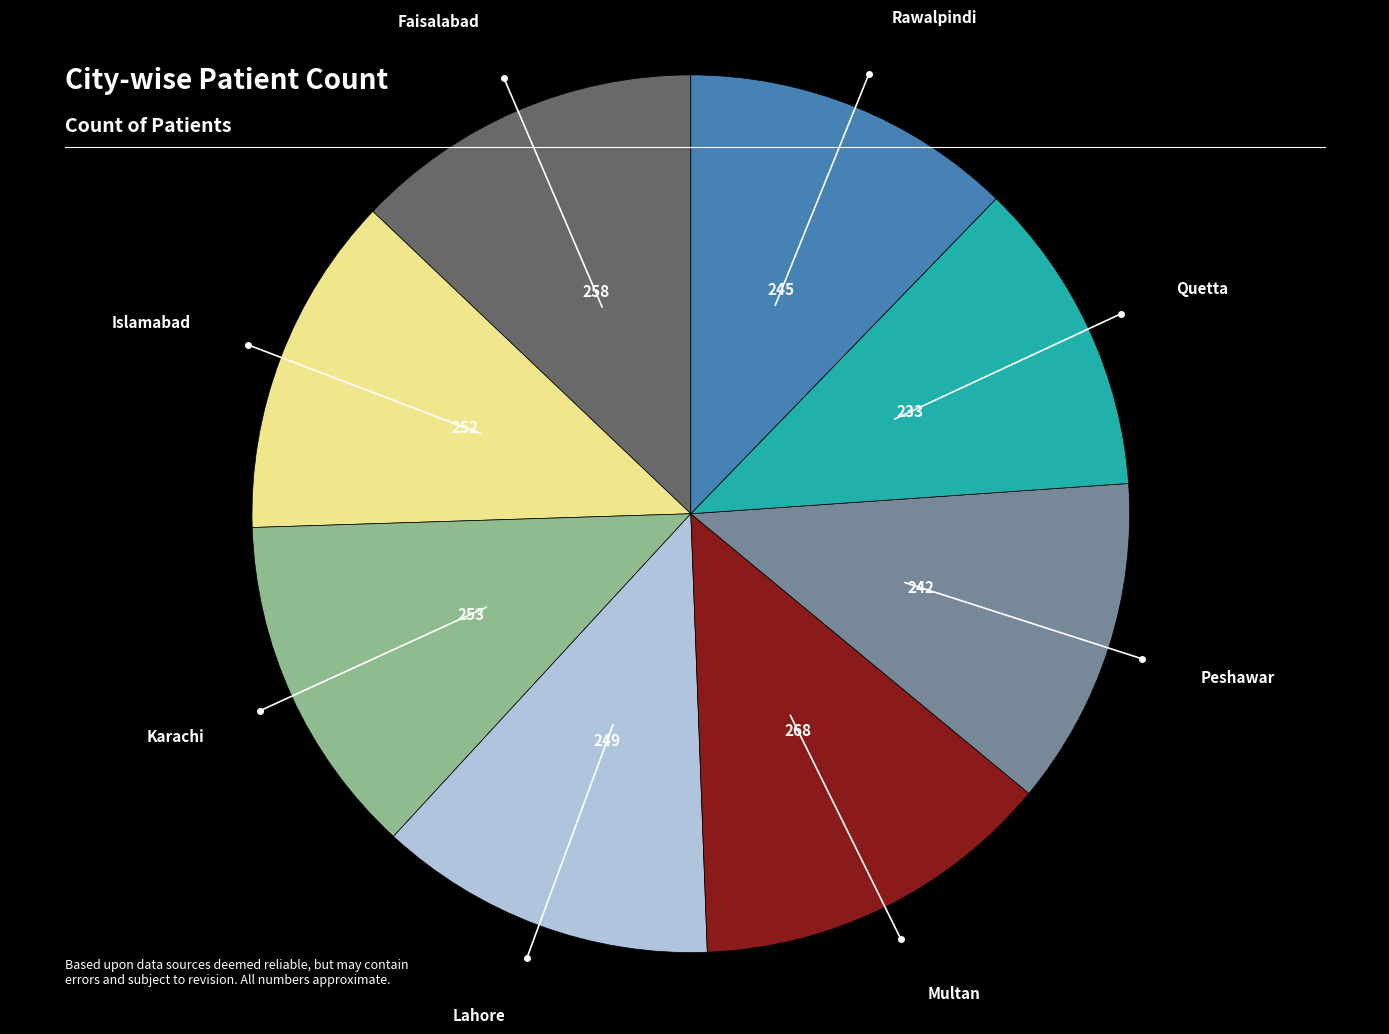

How many segments does this pie chart have?

8